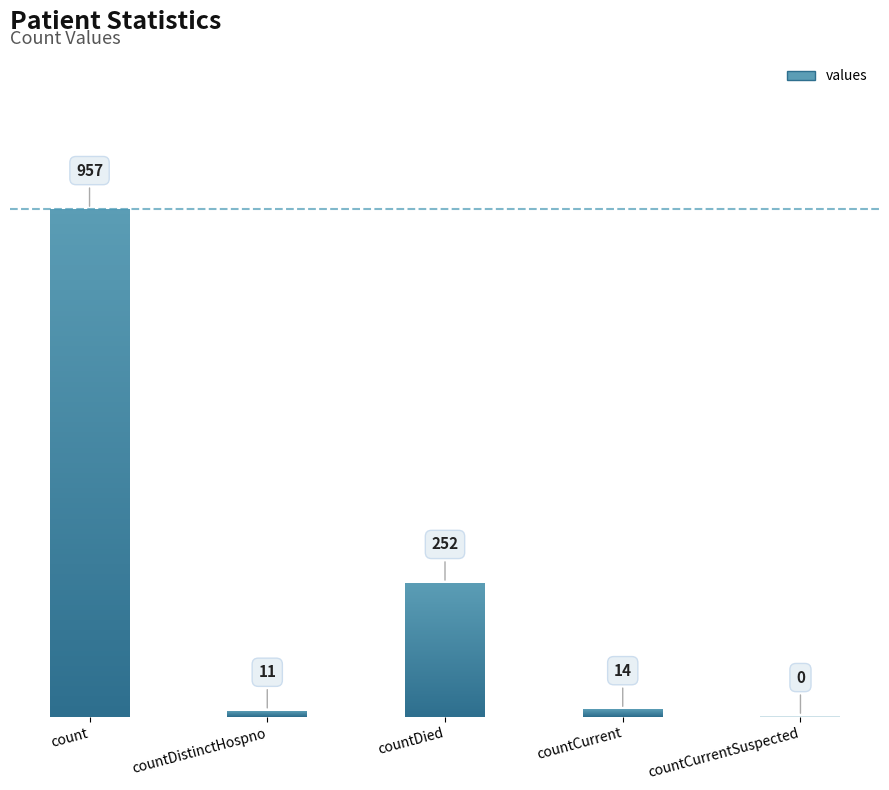

Which category has the lowest value across all series?

countCurrentSuspected